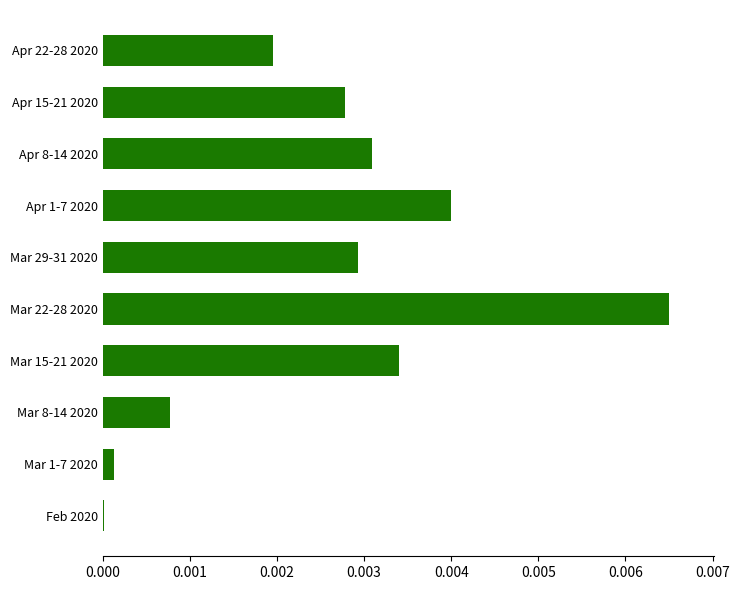

Between Mar 8-14 2020 and Mar 22-28 2020, which is larger?

Mar 22-28 2020